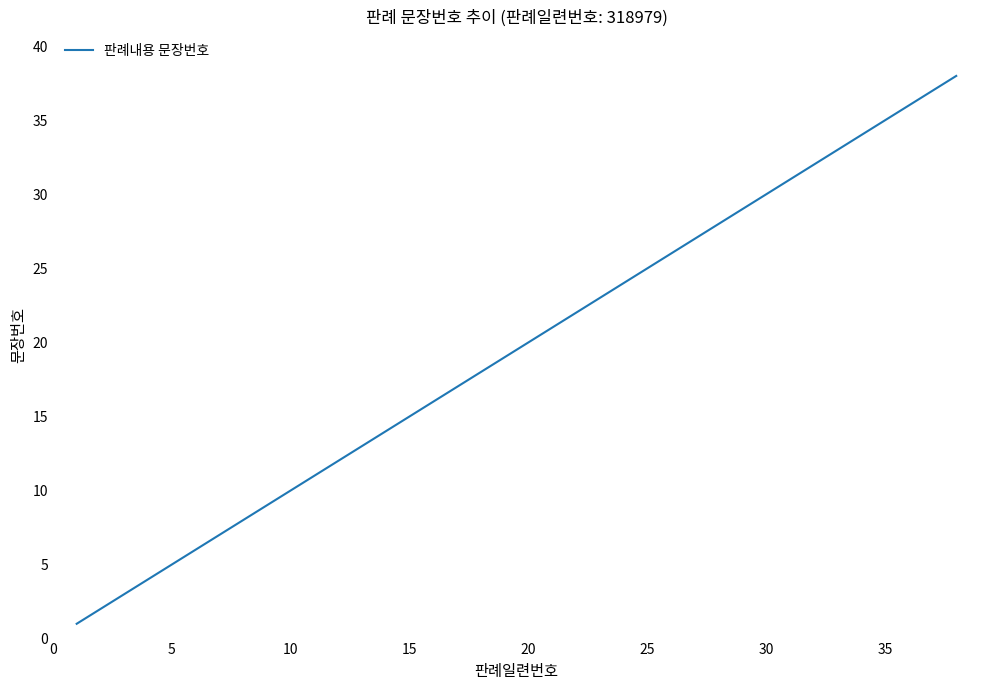

Count the number of data series in this chart.

1